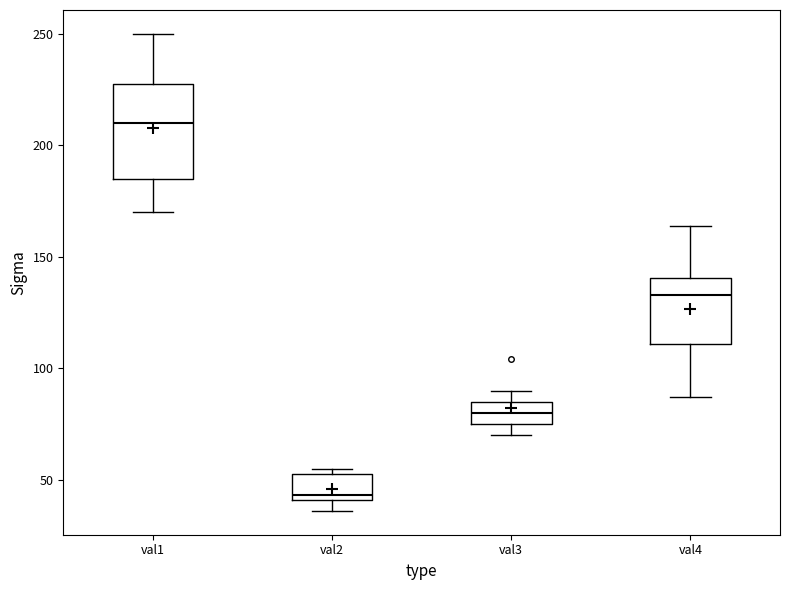

Which box is the tallest, from its lower edge to its upper edge?

val1